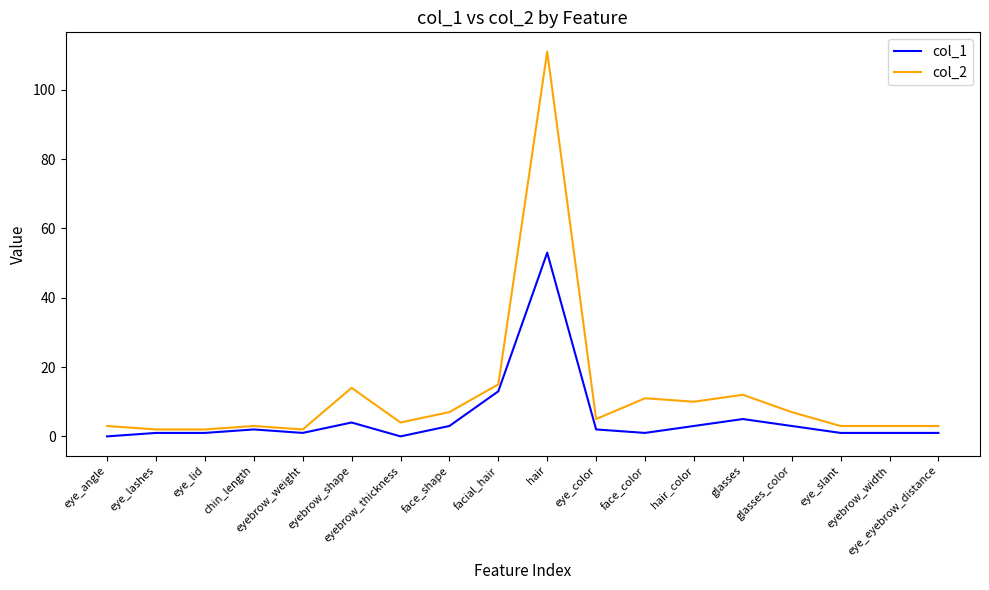

At which label does col_2 first exceed 5?

eyebrow_shape